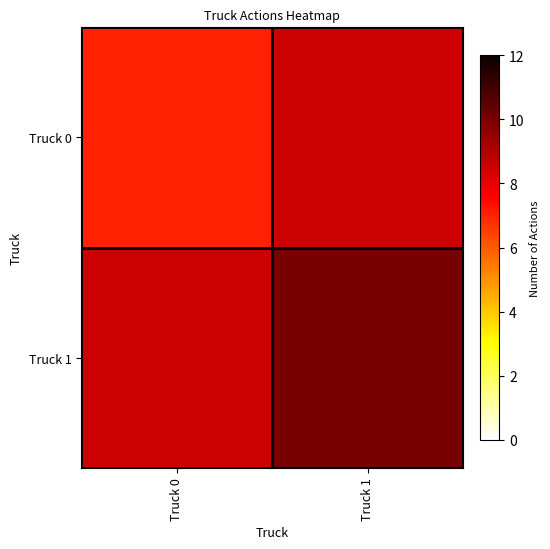

List the series in order of their peak value, lowest first.

Truck 0, Truck 1